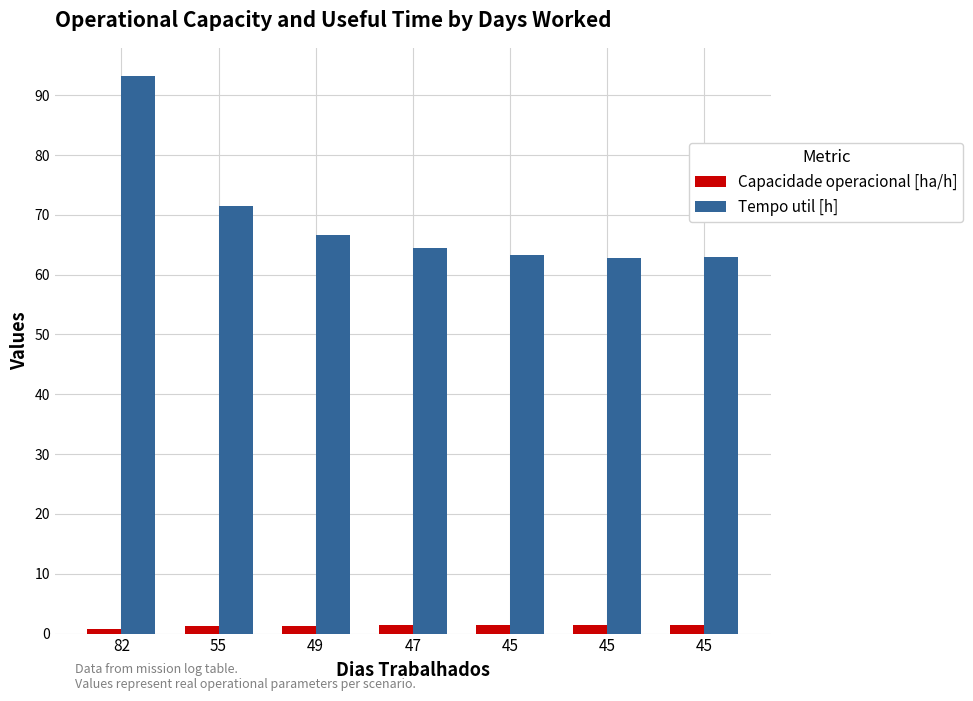

How many bars are there in each group?

2